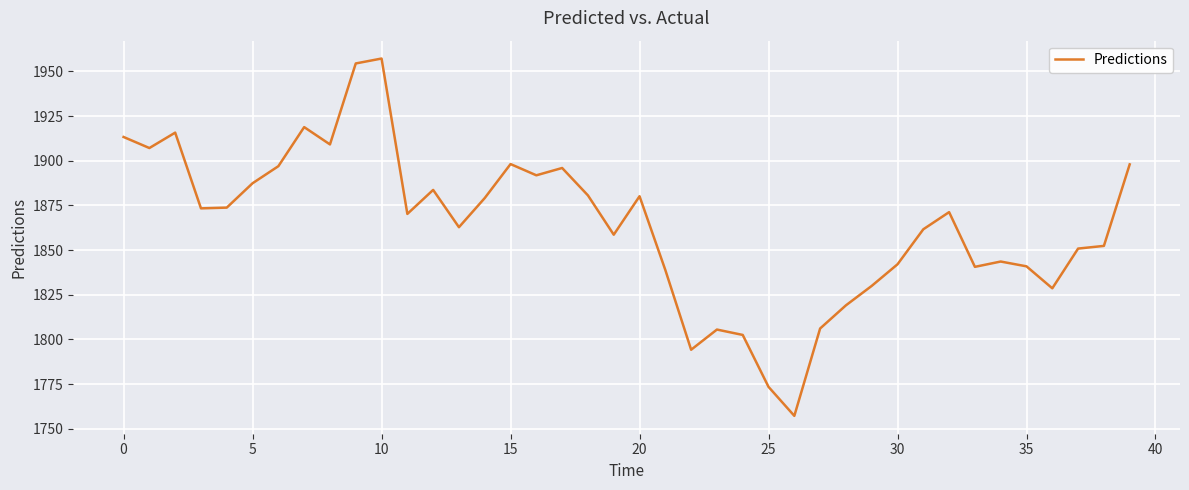

What is the maximum value shown in the chart?

1957.2